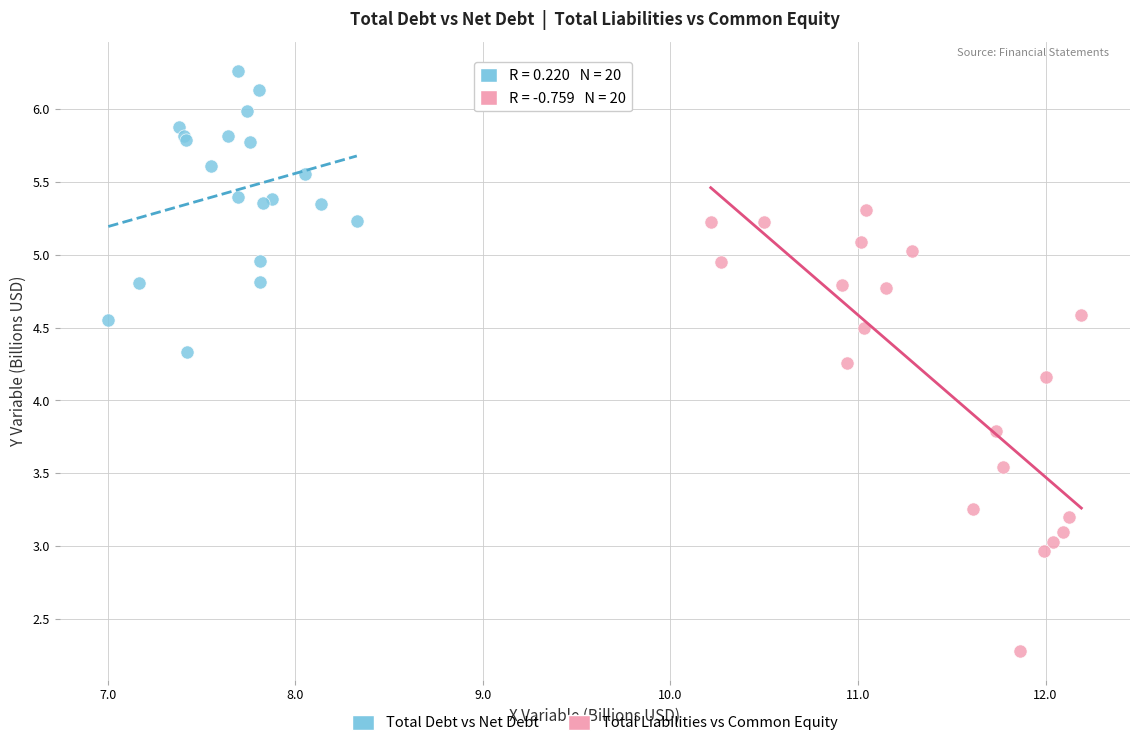

Which series has the widest spread of Y values?

Total Liabilities vs Common Equity